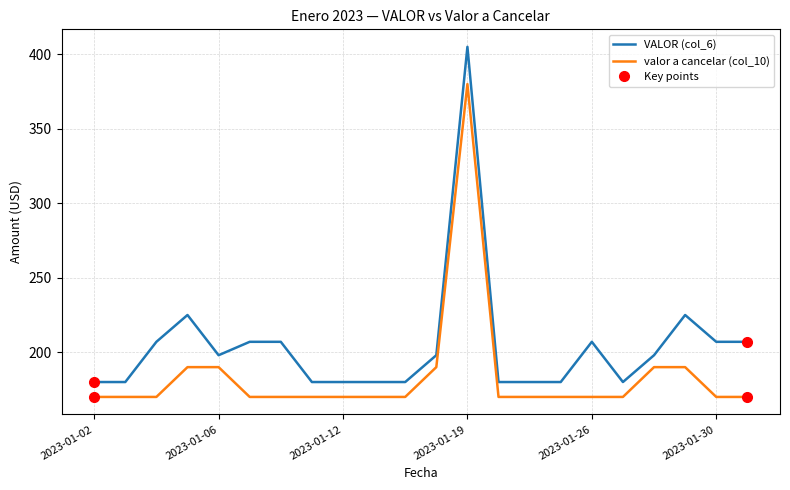

What is the difference between the maximum and minimum values in the valor a cancelar (col_10) series?

210